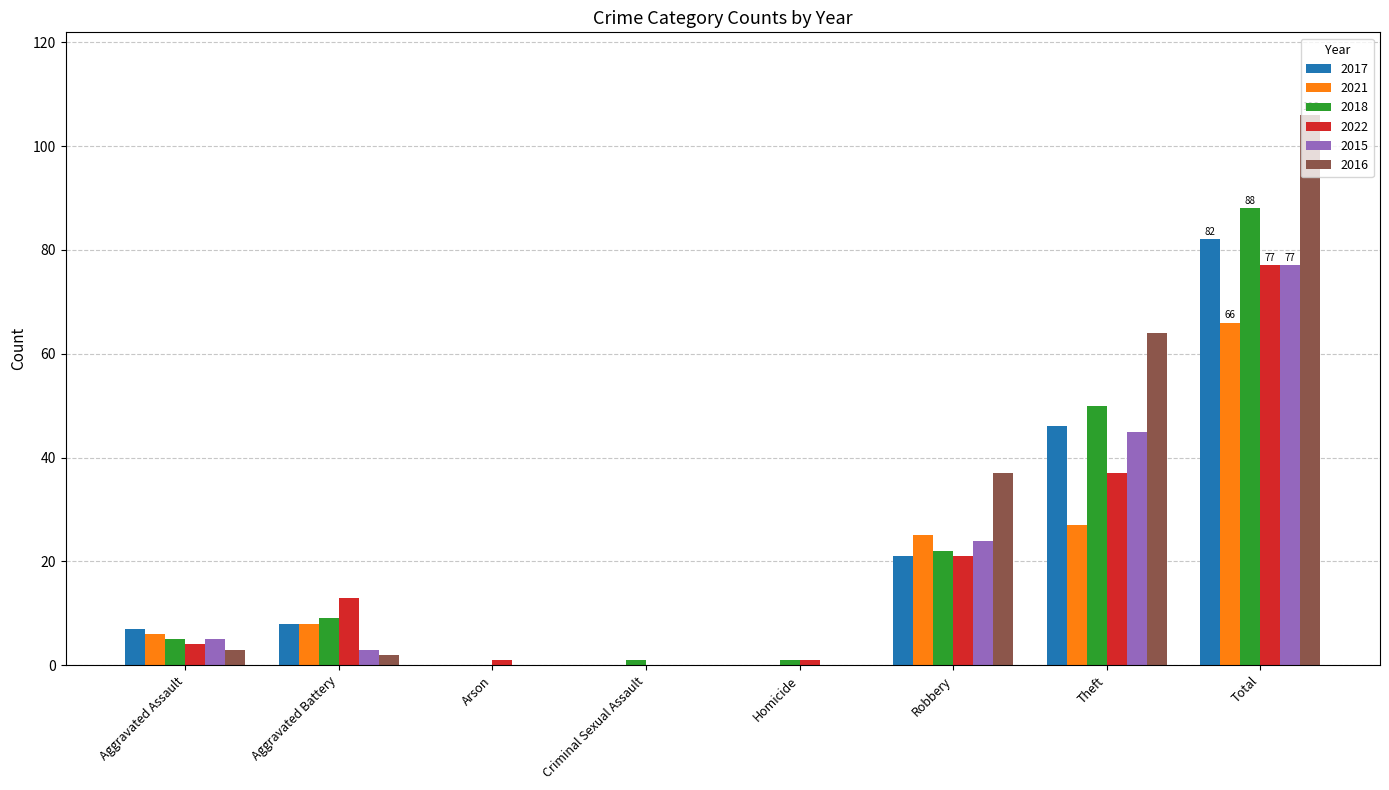

How many groups of bars are there?

8